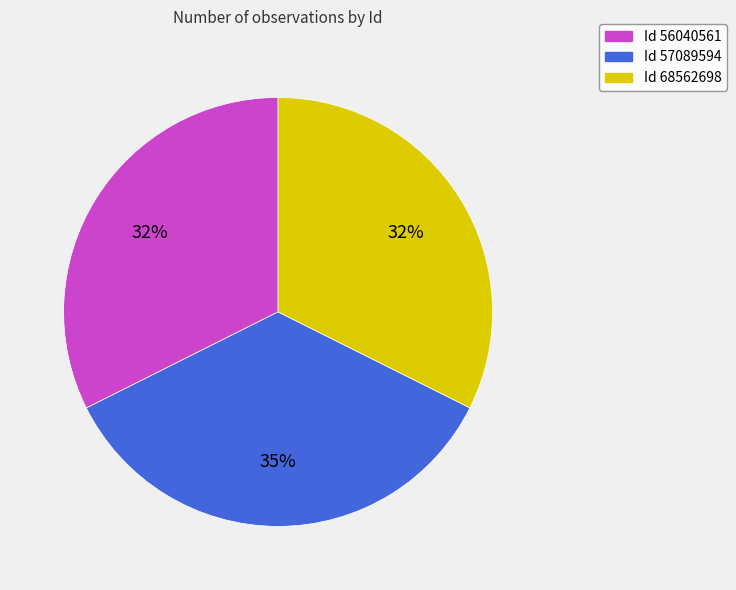

Do Id 68562698 and Id 57089594 together represent more than half of the pie?

Yes